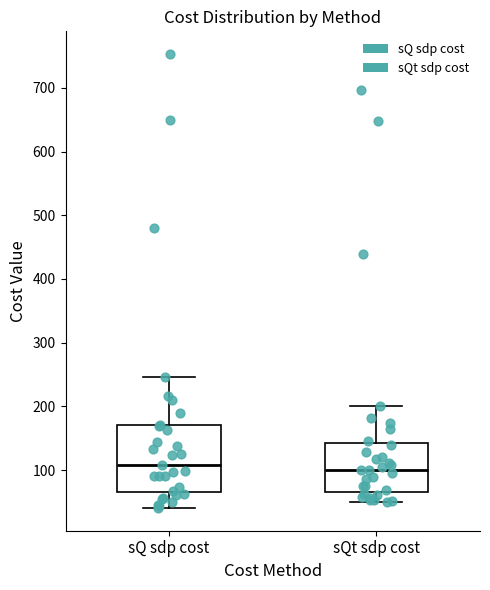

Reading left to right, read every box against the y-axis: the position of its median line, the range the box covers, and the ends of its whiskers. The values are not printed on the chart, so give them approximately, as read against the axis.

sQ sdp cost: median 110, box 70 to 170, whiskers 40 to 250
sQt sdp cost: median 100, box 70 to 140, whiskers 50 to 200